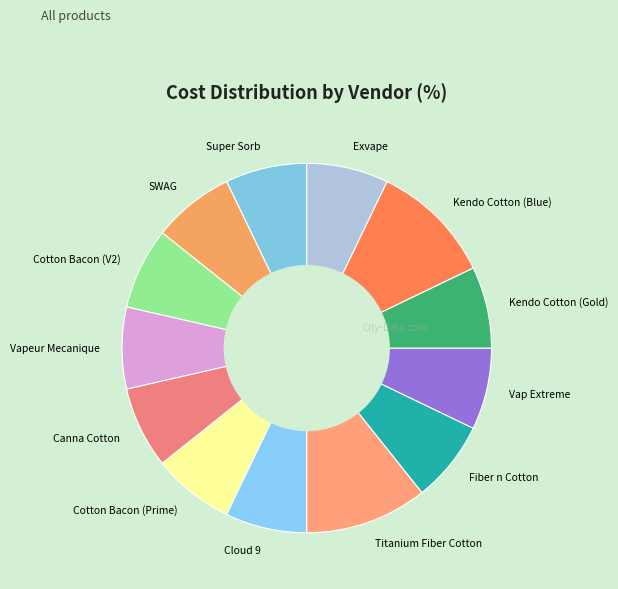

Is there any slice that represents more than half of the pie?

No